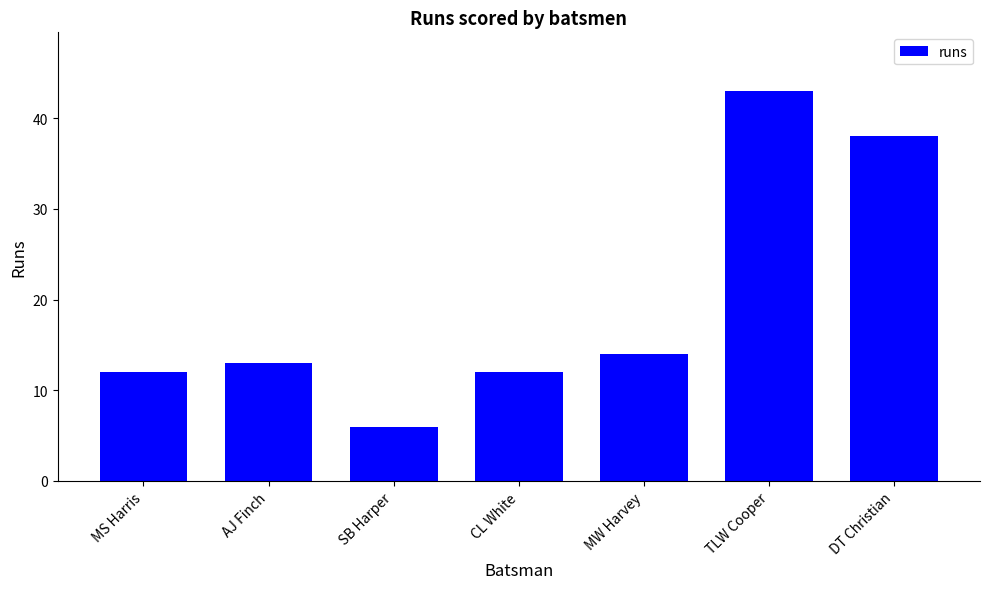

Which label corresponds to the smallest value in the chart?

SB Harper